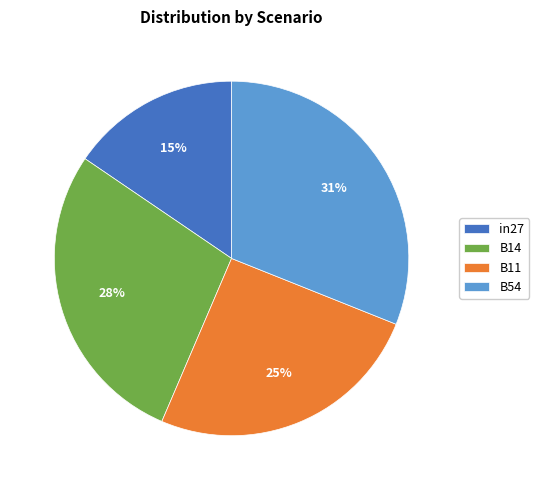

Rank the categories by value from lowest to highest.

in27, B11, B14, B54